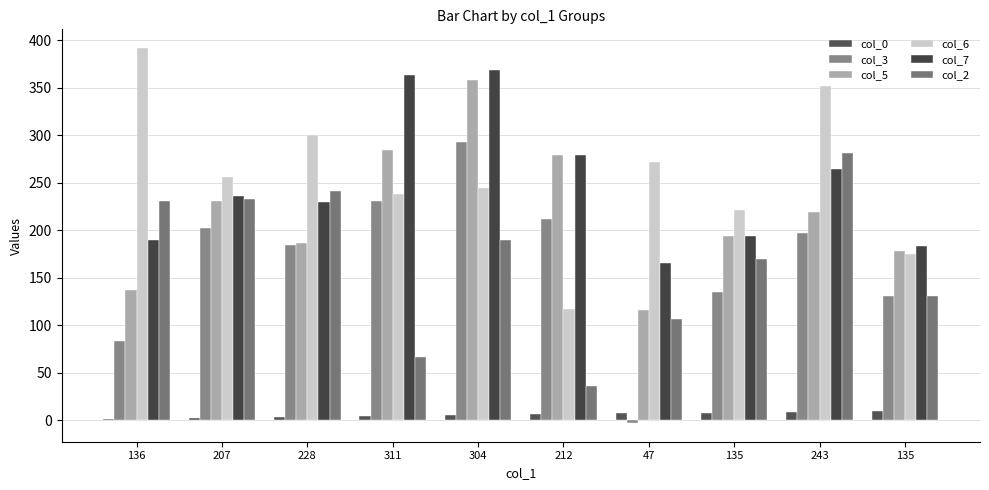

What is the total value across all series at 135?

922